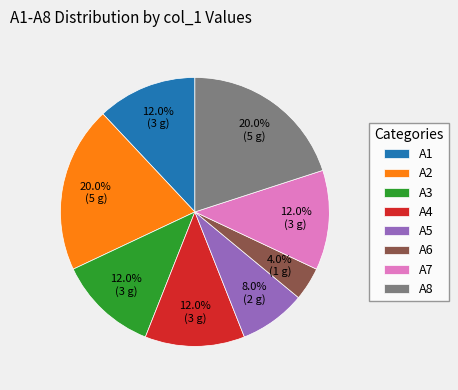

What is the ratio of the value at A3 to the value at A7?

1.0